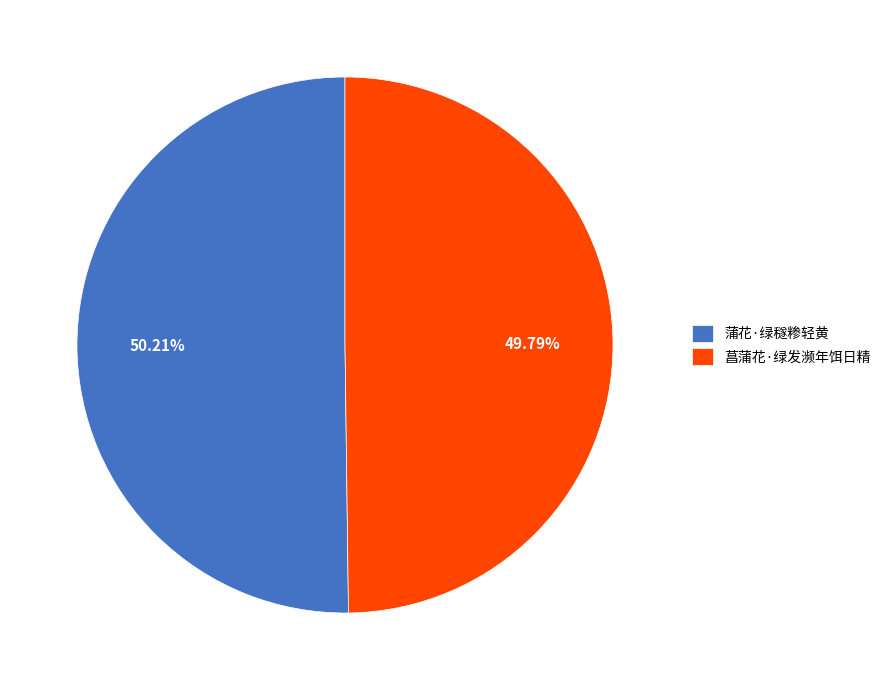

To the nearest percent, what portion does 蒲花·绿穟糁轻黄 represent?

50%